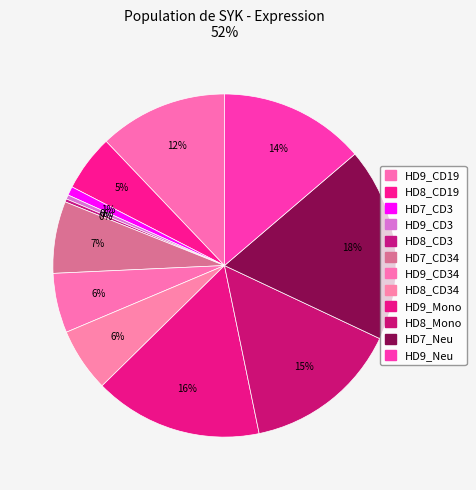

Count the number of slices in the pie.

12